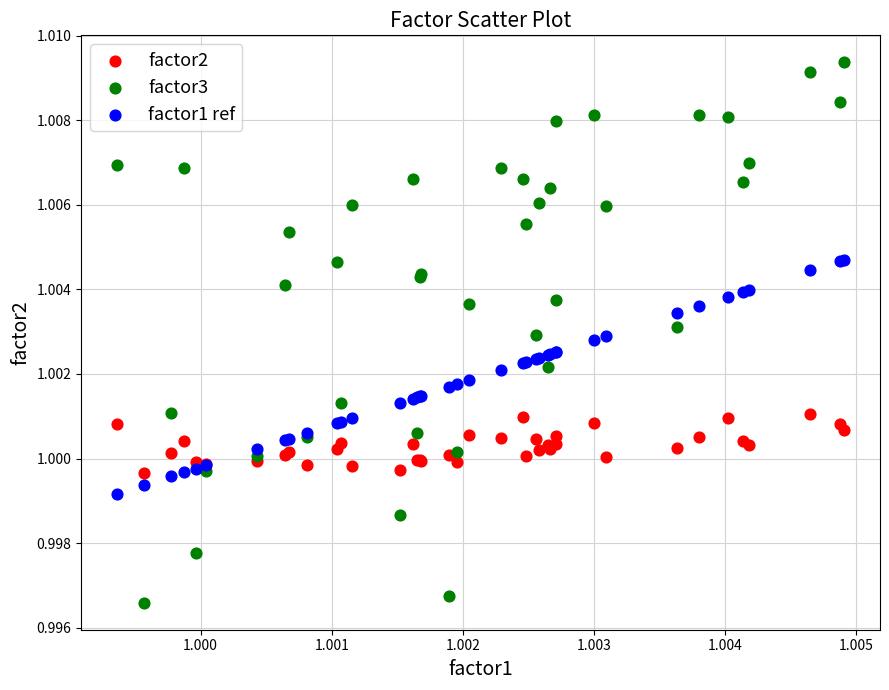

Which series contains the lowest Y value?

factor3